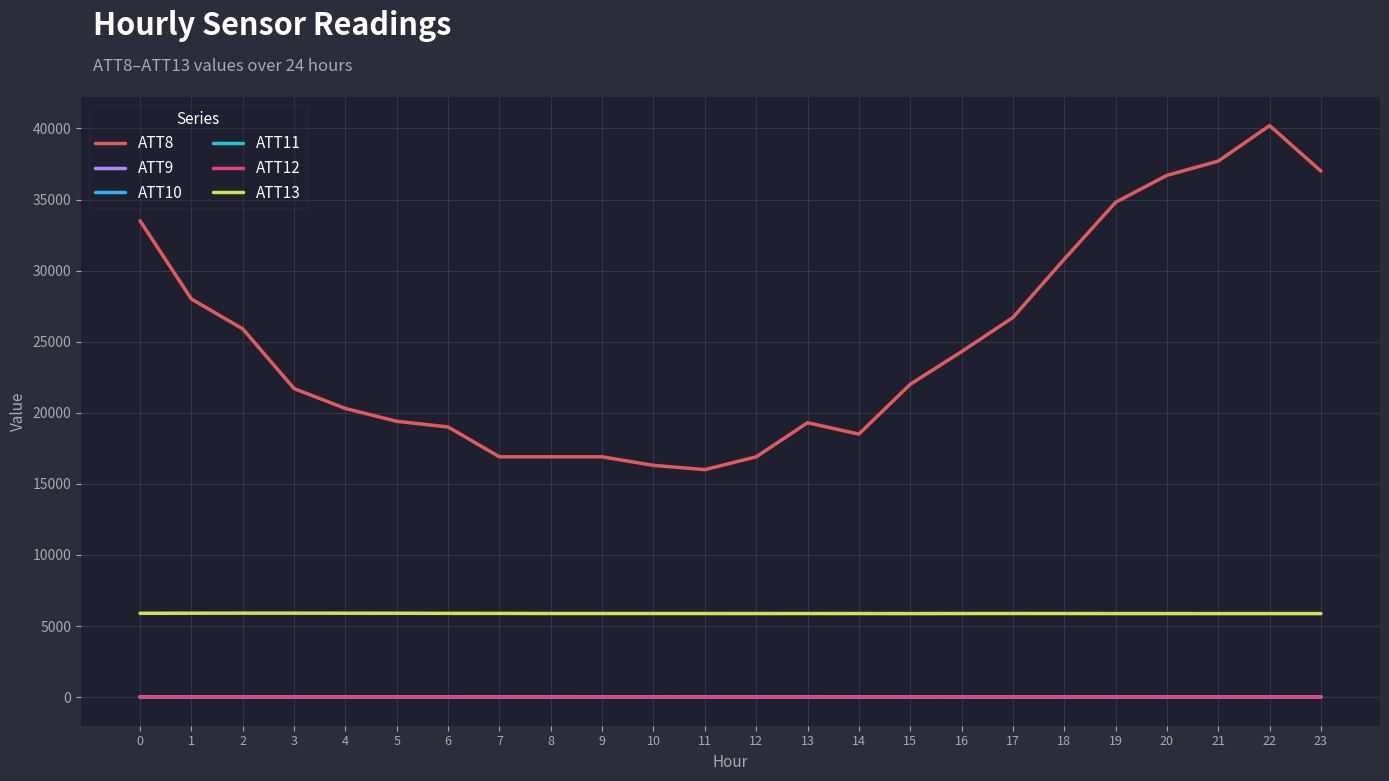

Does the chart display data point markers on the line(s)?

No